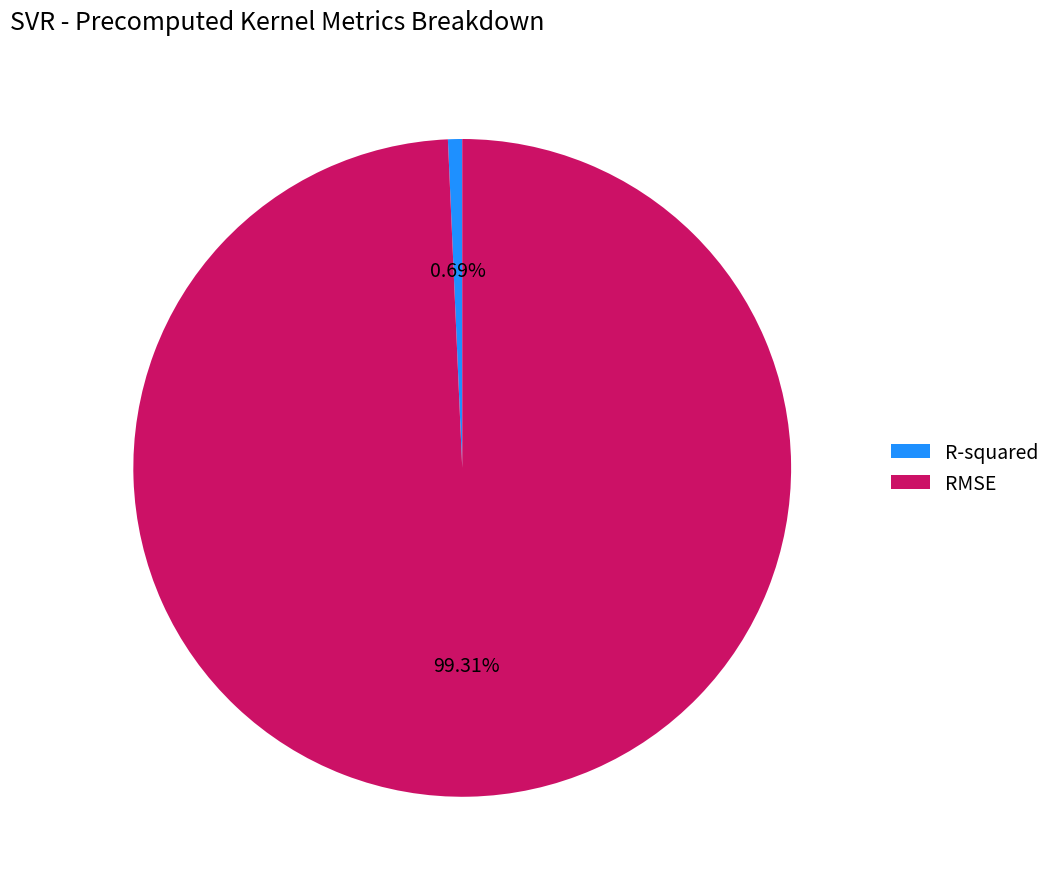

Combined, do RMSE and R-squared account for over 50%?

Yes